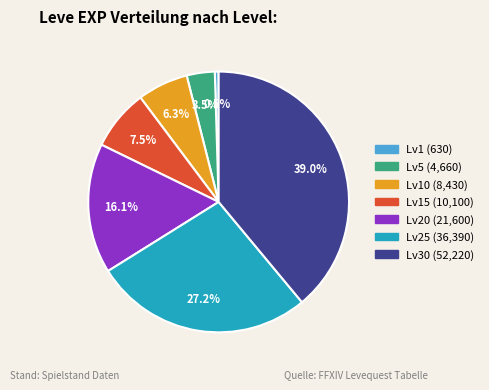

Is there any slice that represents more than half of the pie?

No